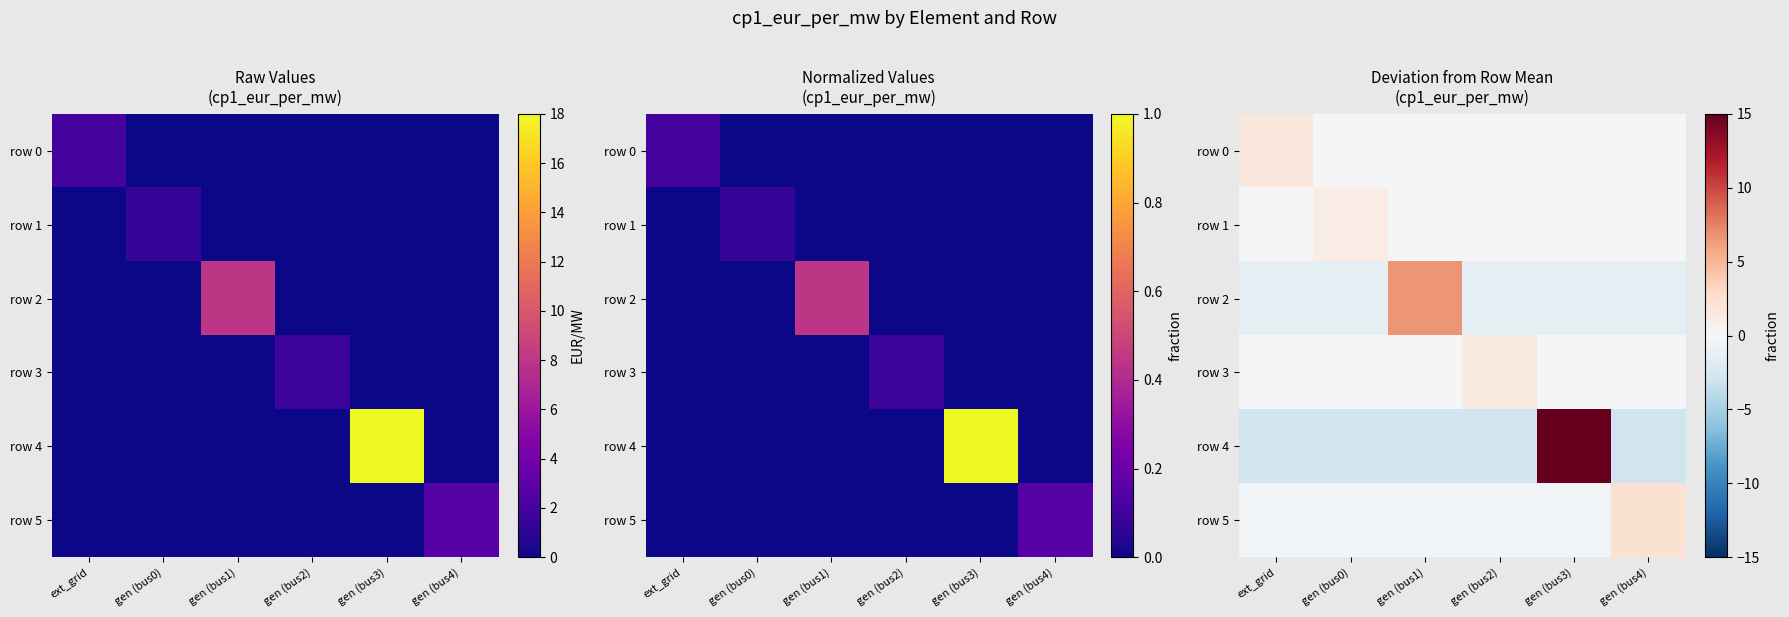

What is the minimum value for row 3?

-0.3